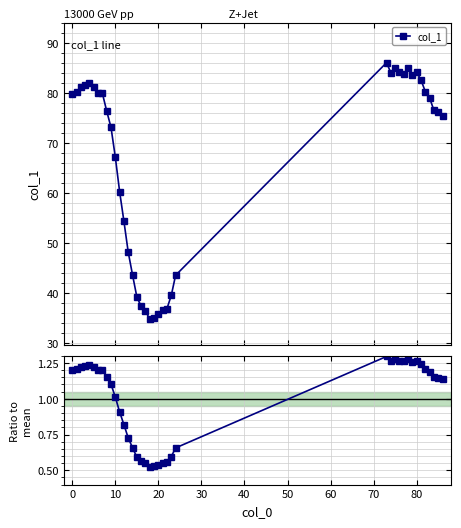

What is the label of the 25th point from the left?

24